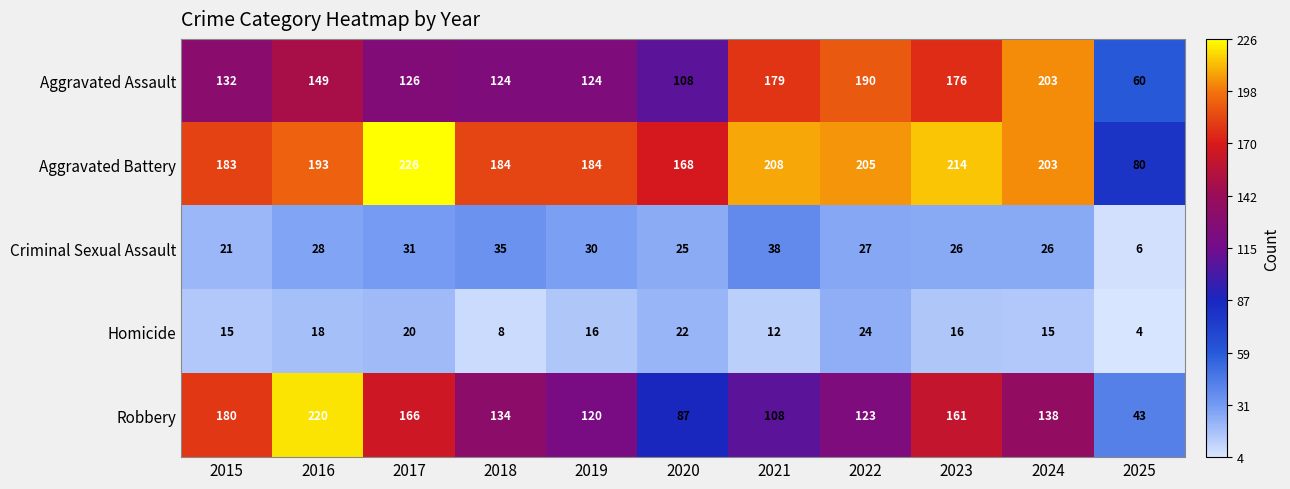

What is the total value across all series at 2022?

569